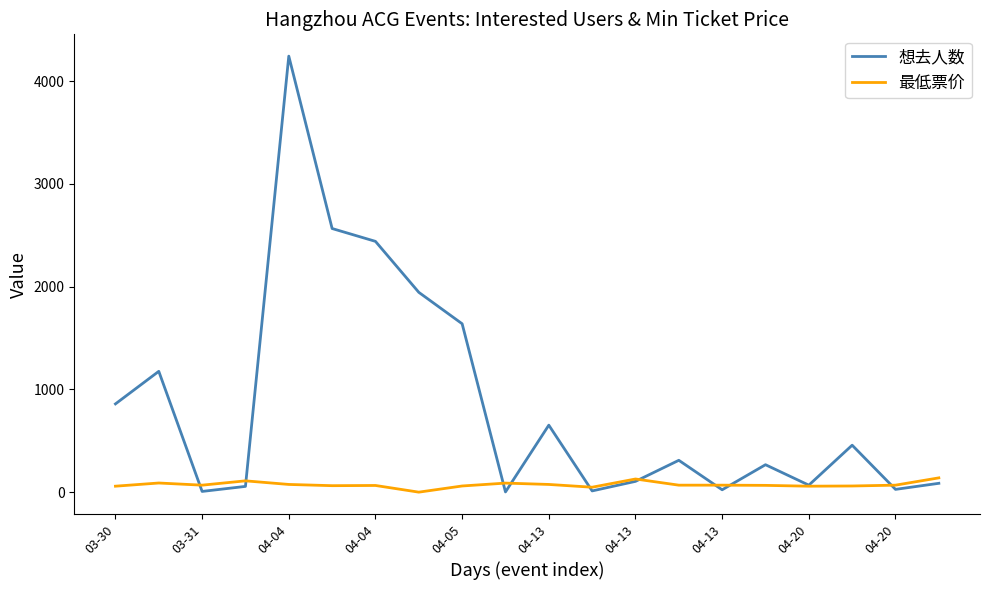

At how many categories does at least one series exceed 4119?

1